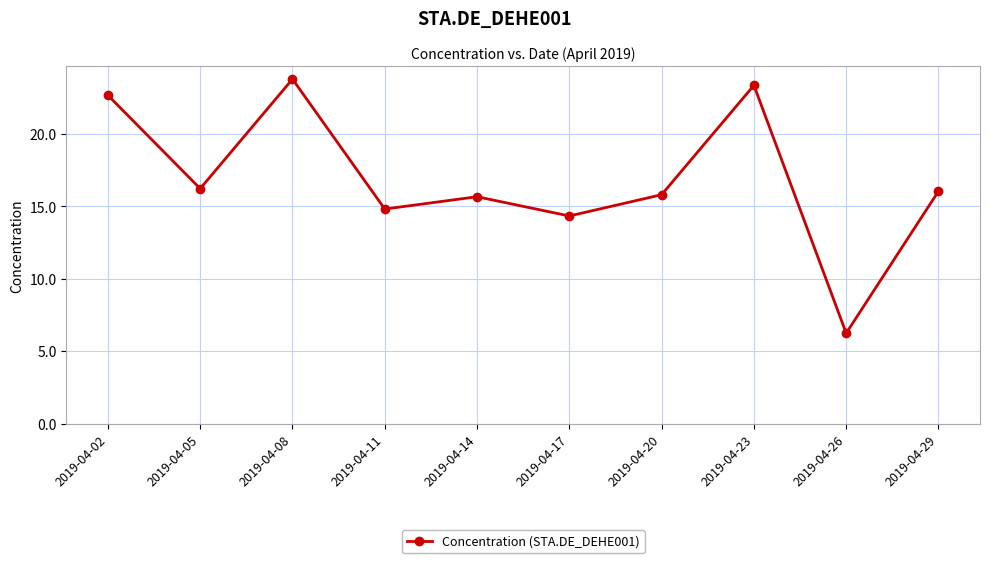

How many interior local valleys (lower than both neighbors) does the data have?

4